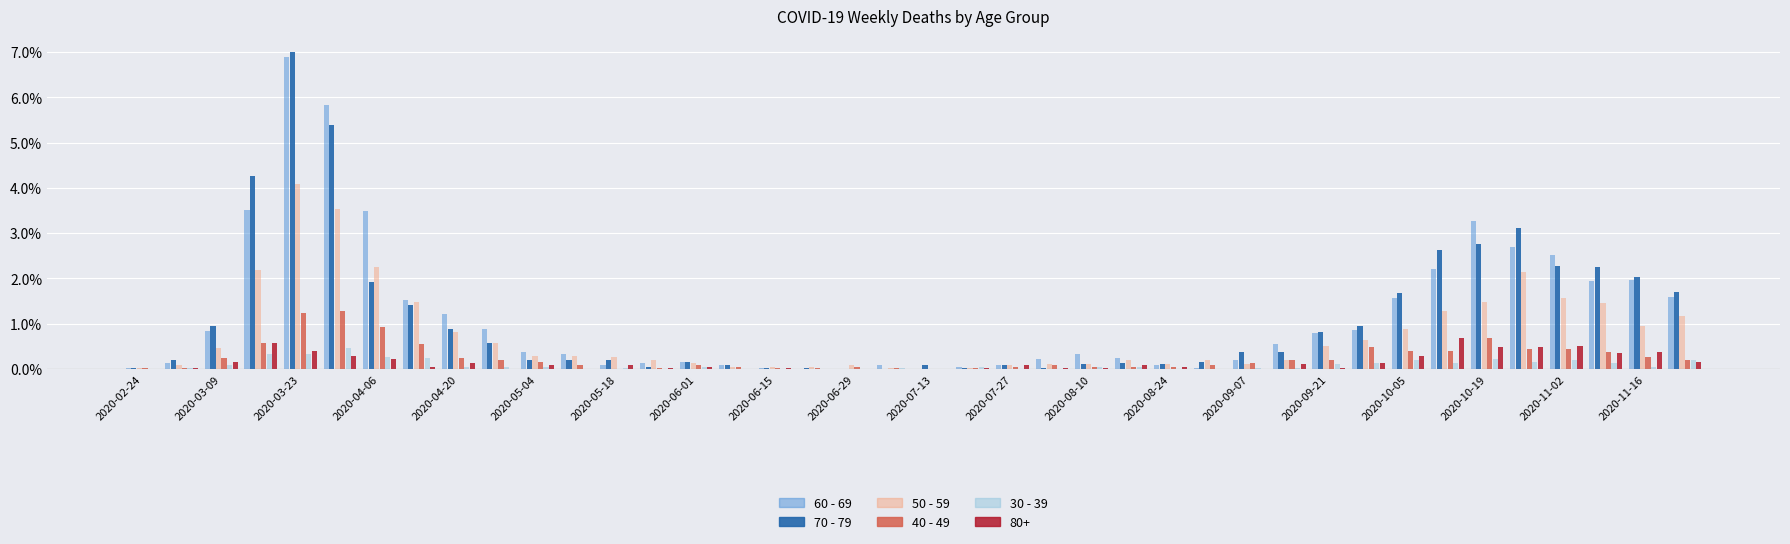

What is the sum of all 70 - 79 values?

45.2